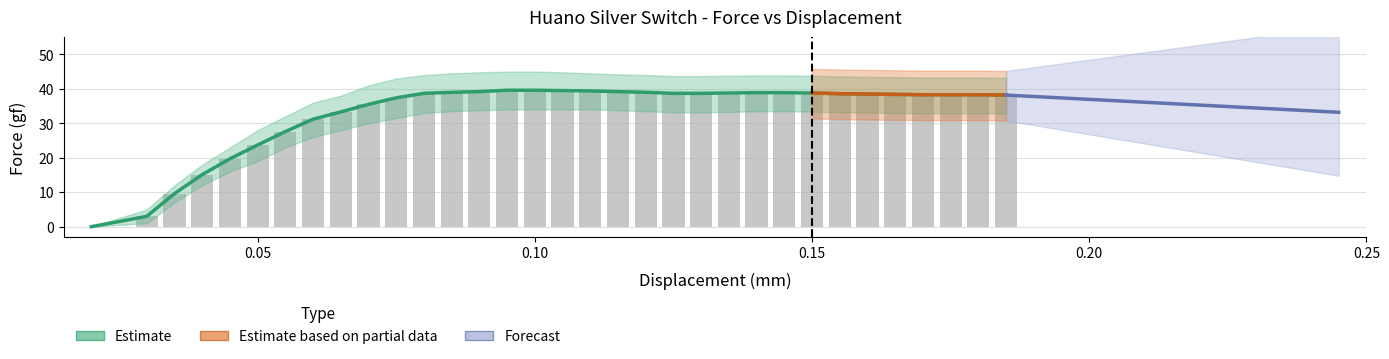

What is the sum of the Force (gf) values at 0.03 and 0.1?

42.6